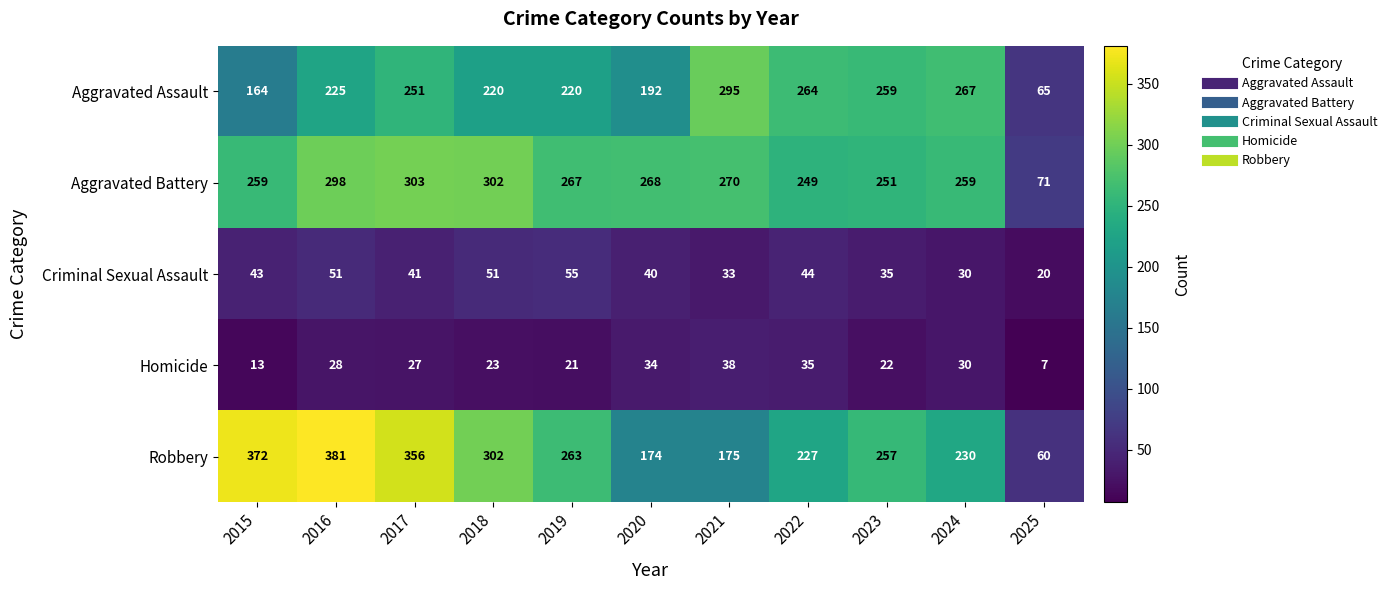

What is the maximum value shown in the chart?

381